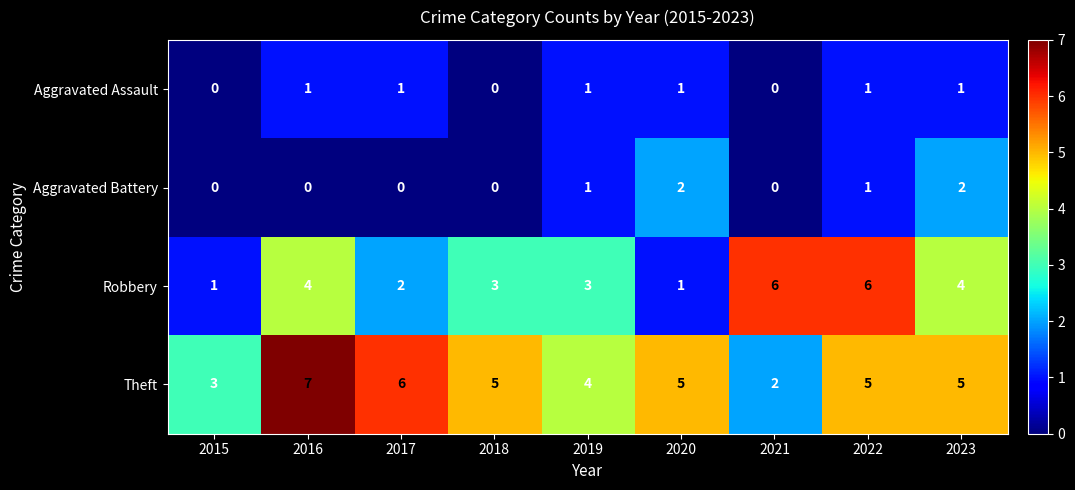

Is it true that Theft equals 7 at 2016?

True